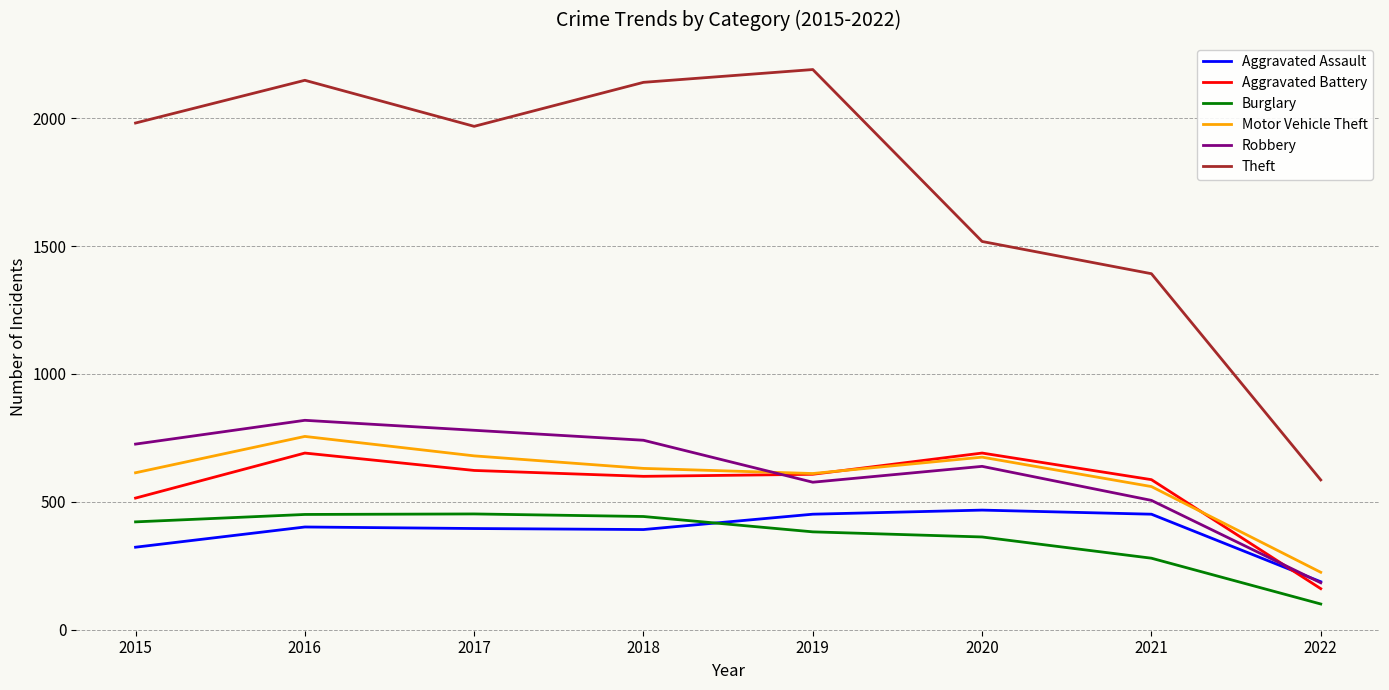

Between 2018 and 2021, which series saw the biggest shift?

Theft